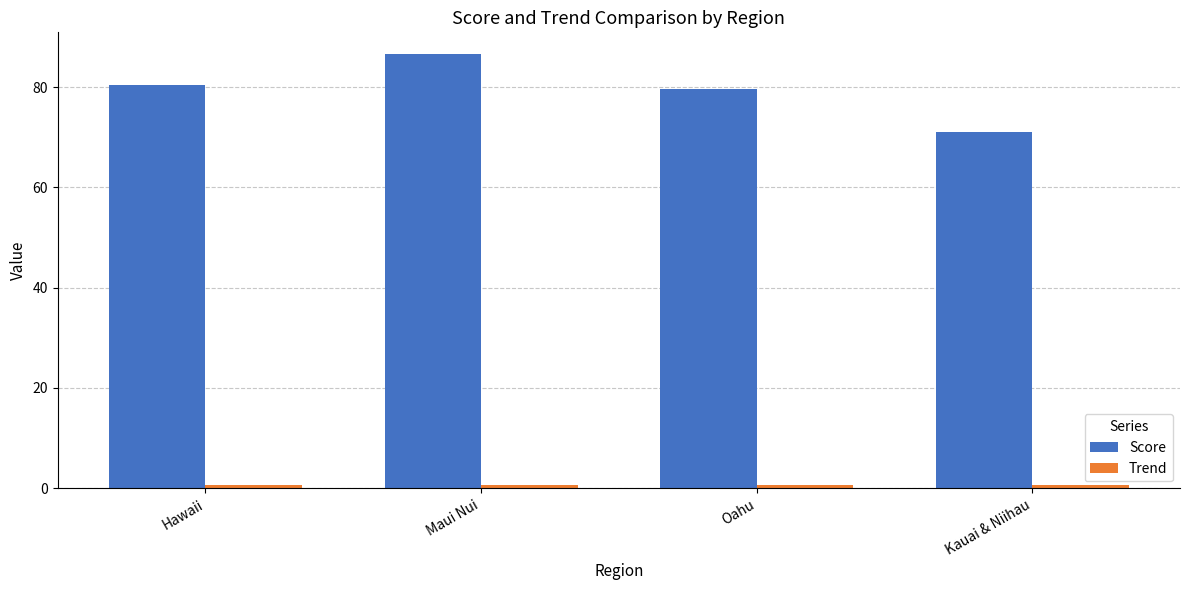

What is the maximum value shown in the chart?

86.6